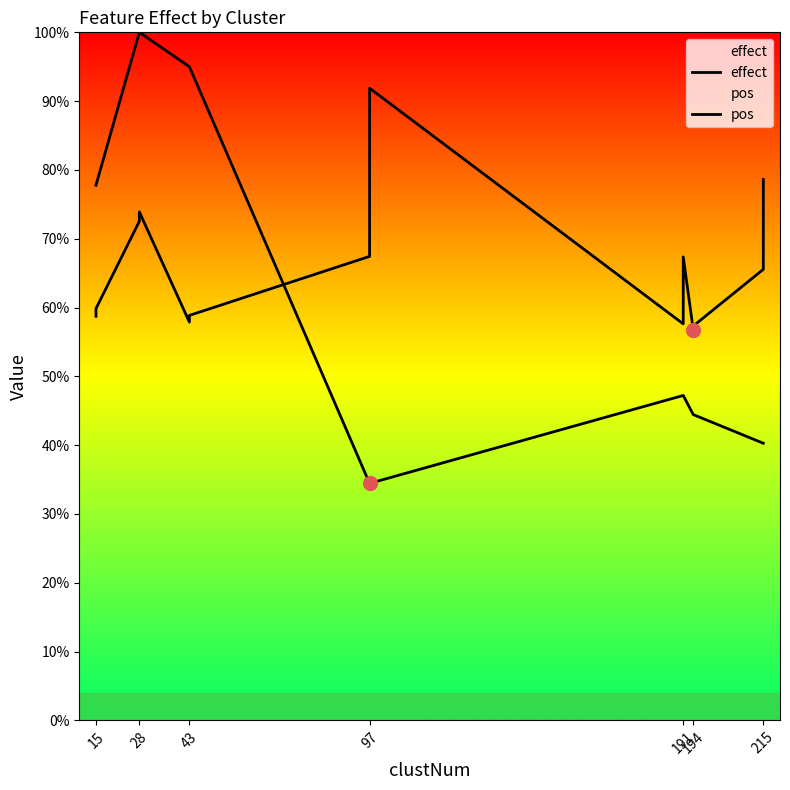

Is the value of effect at 97 greater than the value of pos at 15?

No